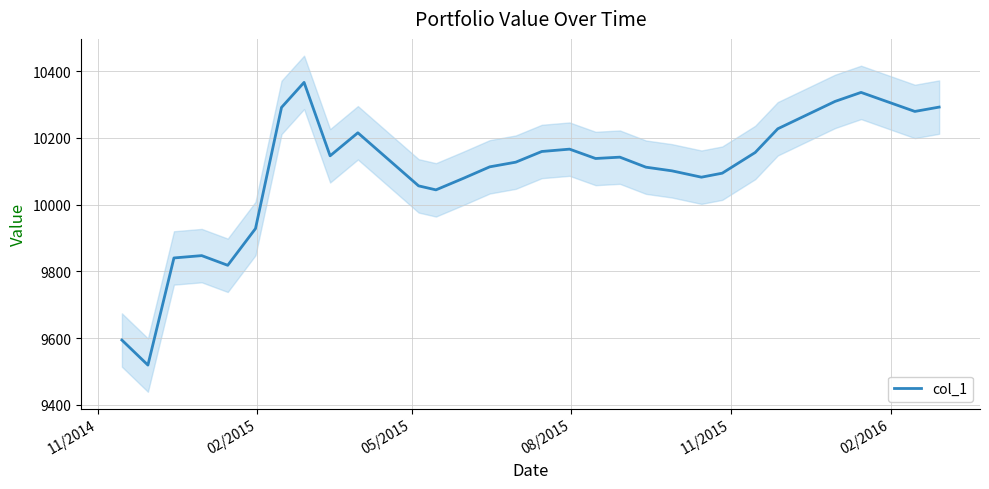

What is the difference between the maximum and minimum values?

847